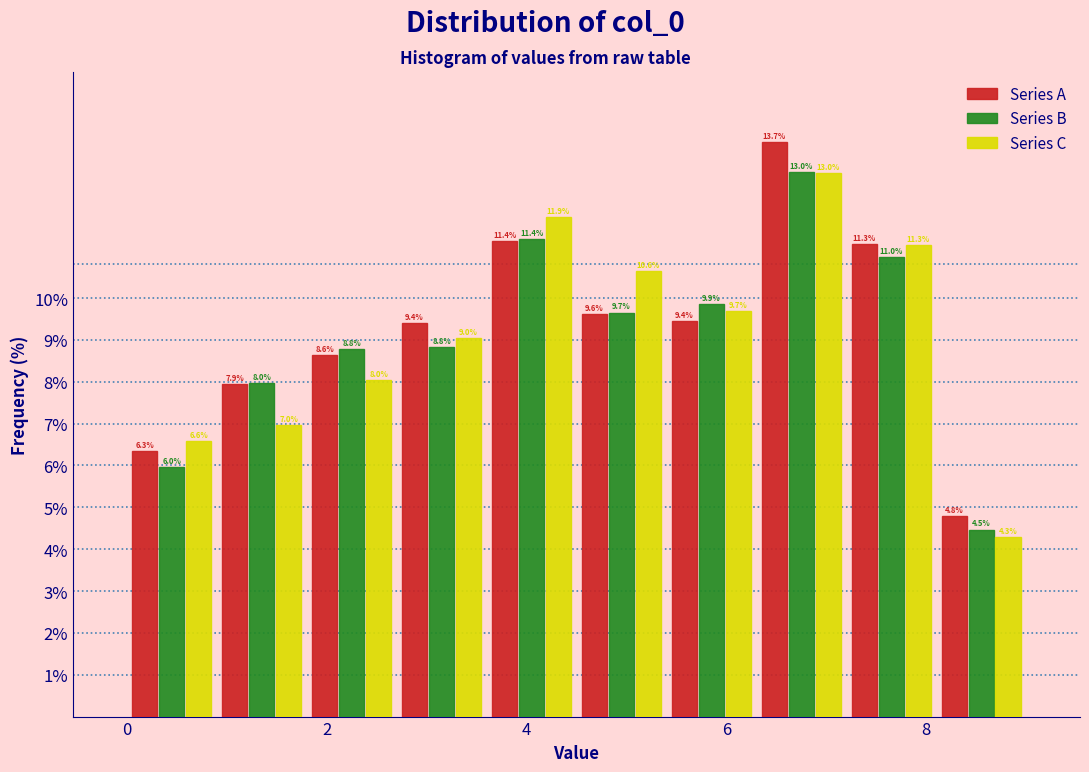

What is the height of the Series A bar covering 0.0 to 0.9 on the x-axis? The bar edges are not printed on the chart, so give them approximately, as read against the axis.

6.3